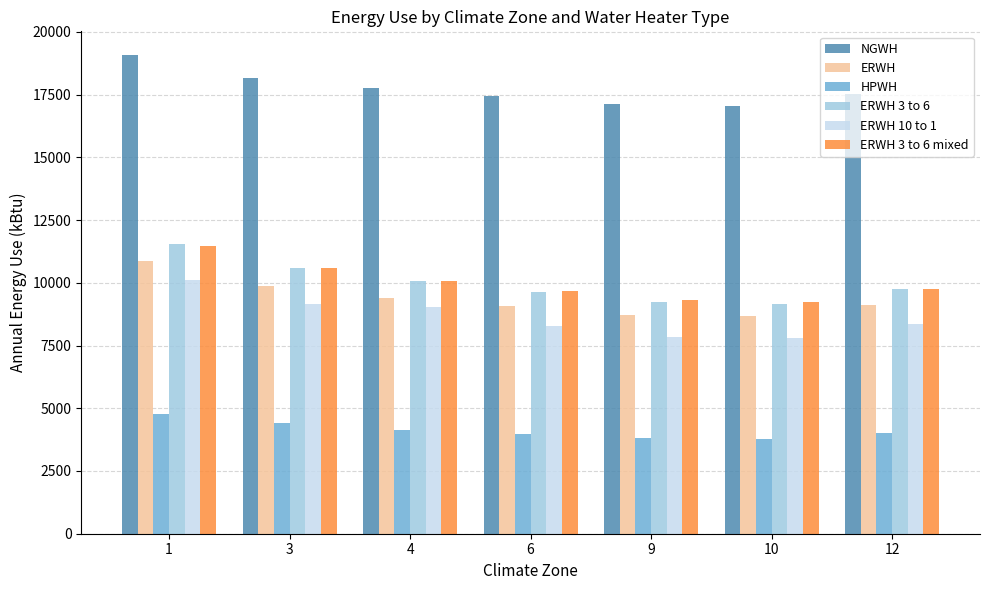

The value of ERWH at 10 is 13241. True or false?

False